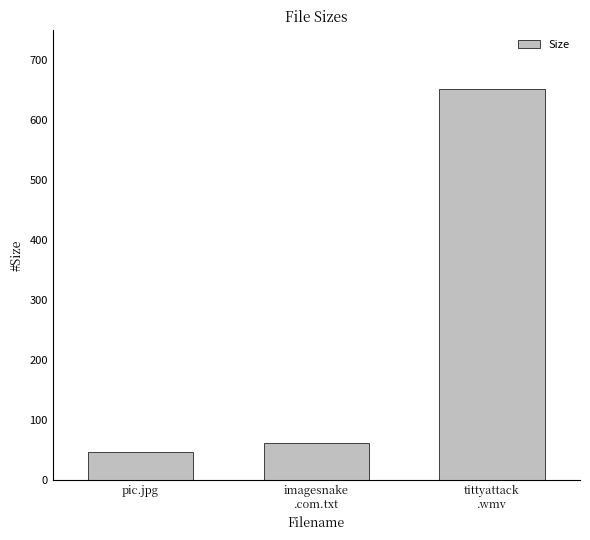

Are the bars grouped side by side (vs. stacked)?

No